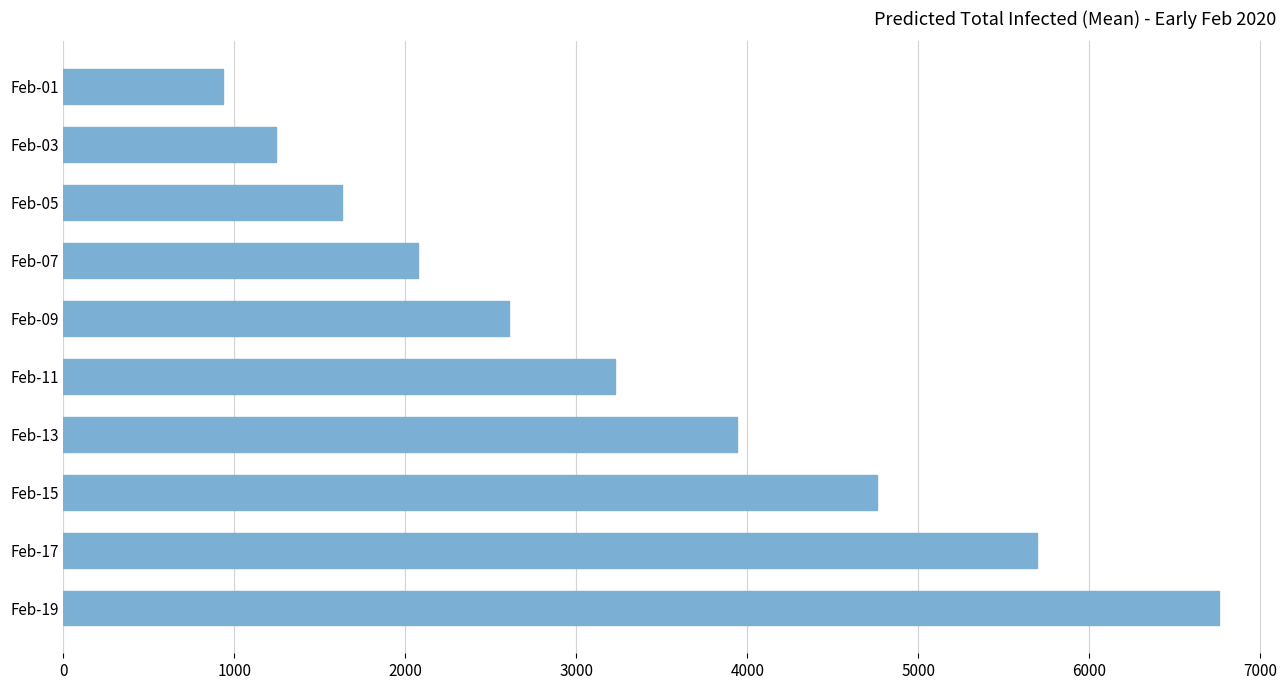

The value at Feb-07 is 832. True or false?

False